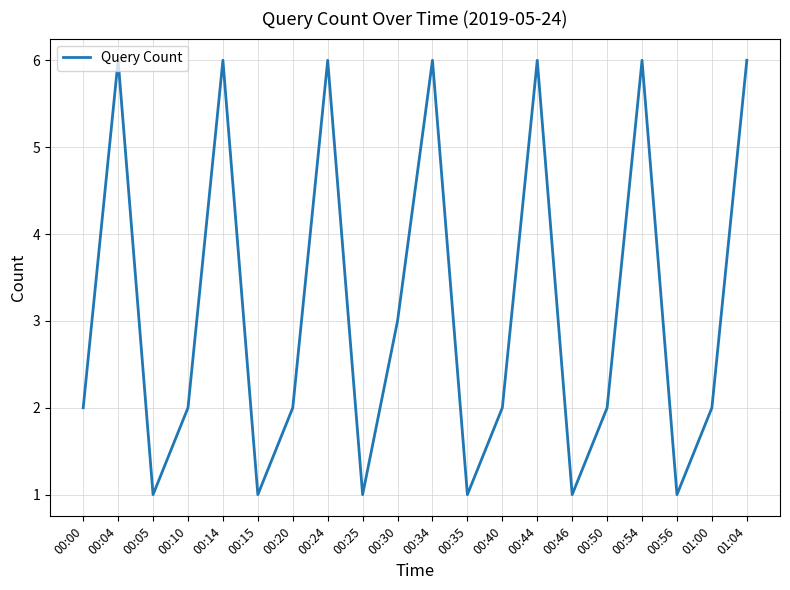

What position from the right is 00:04?

19